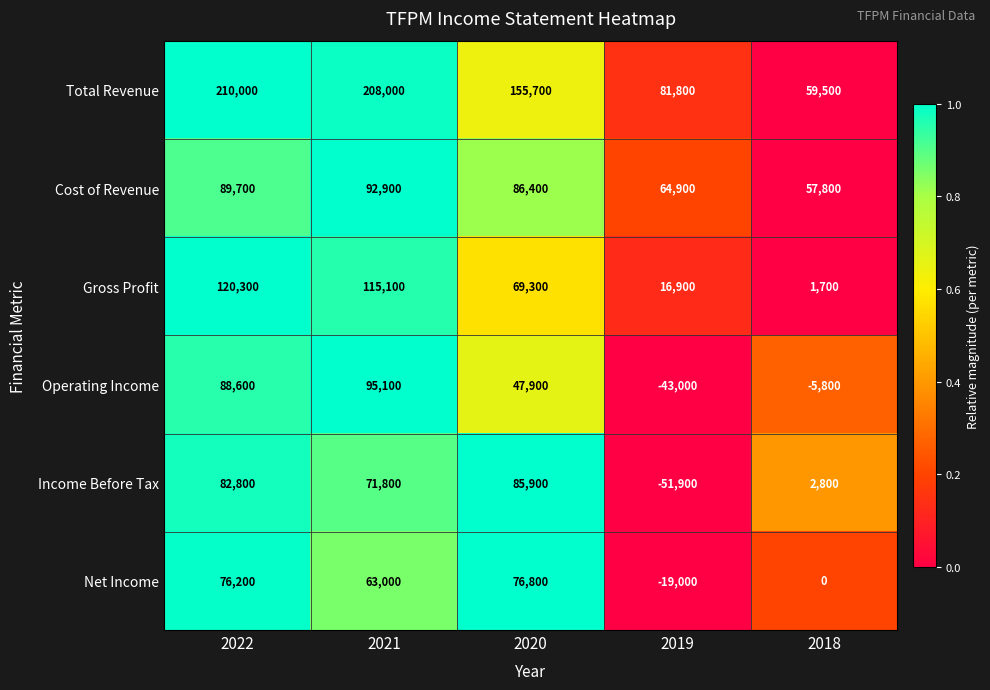

At which category is the sum across all series the highest?

2022